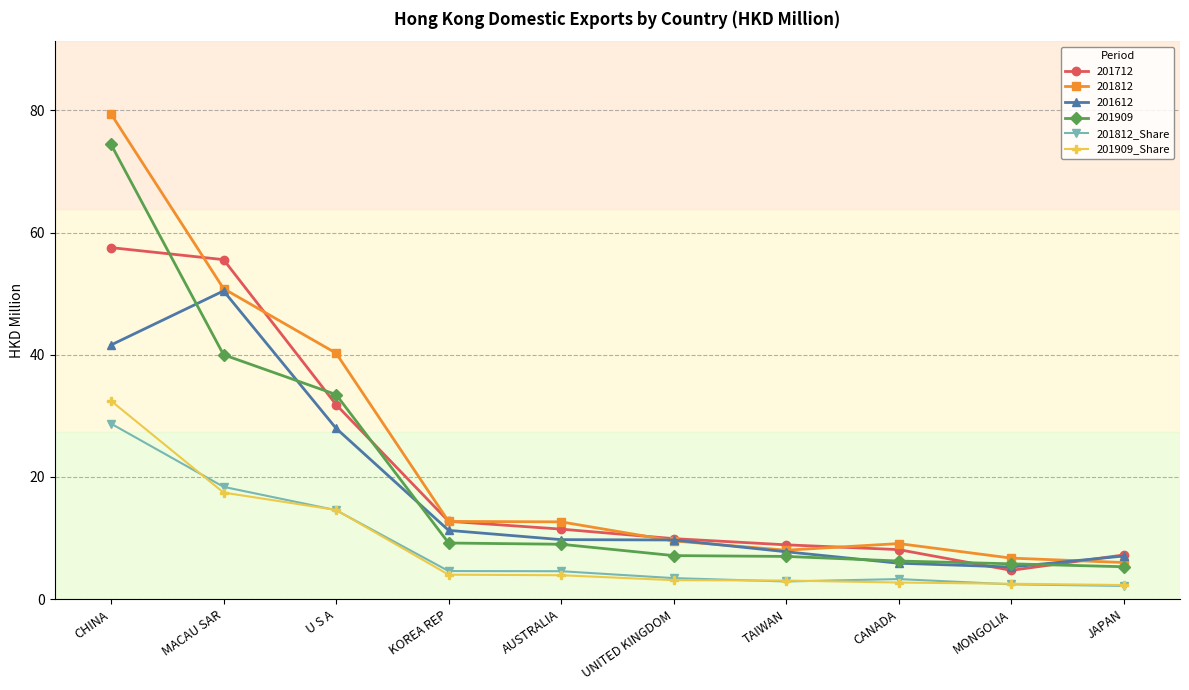

At which category does 201612 reach its first local peak?

MACAU SAR